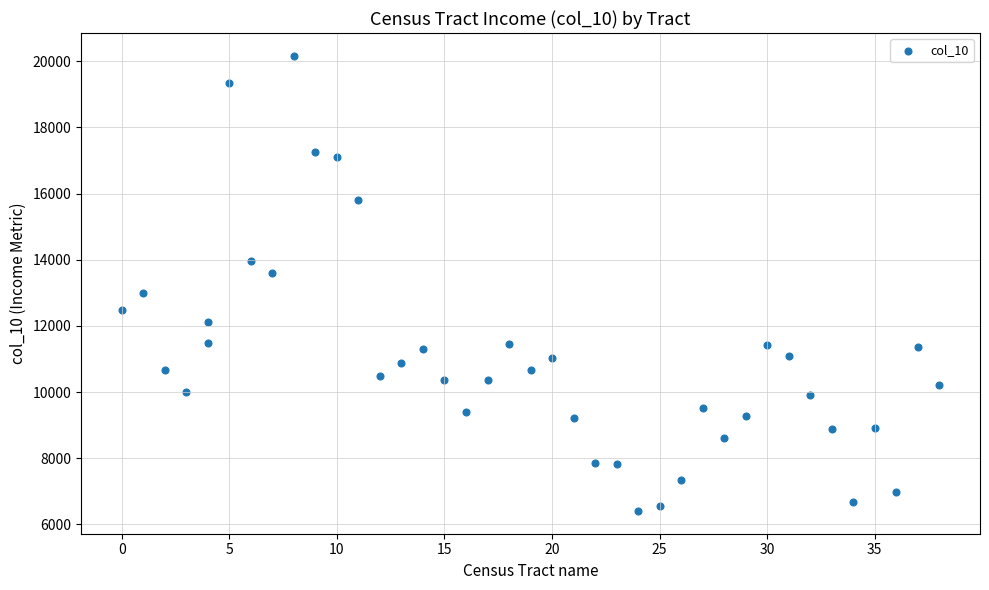

What is the range of Y values (max minus min)?

13761.8